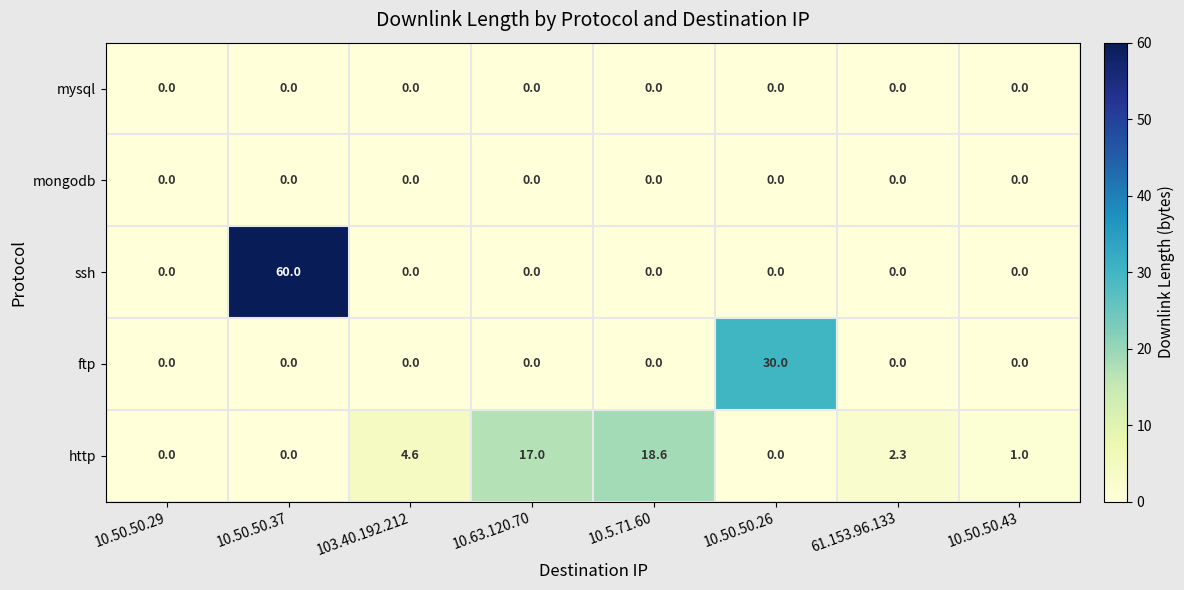

The value of ftp at 61.153.96.133 is 0.0. True or false?

True